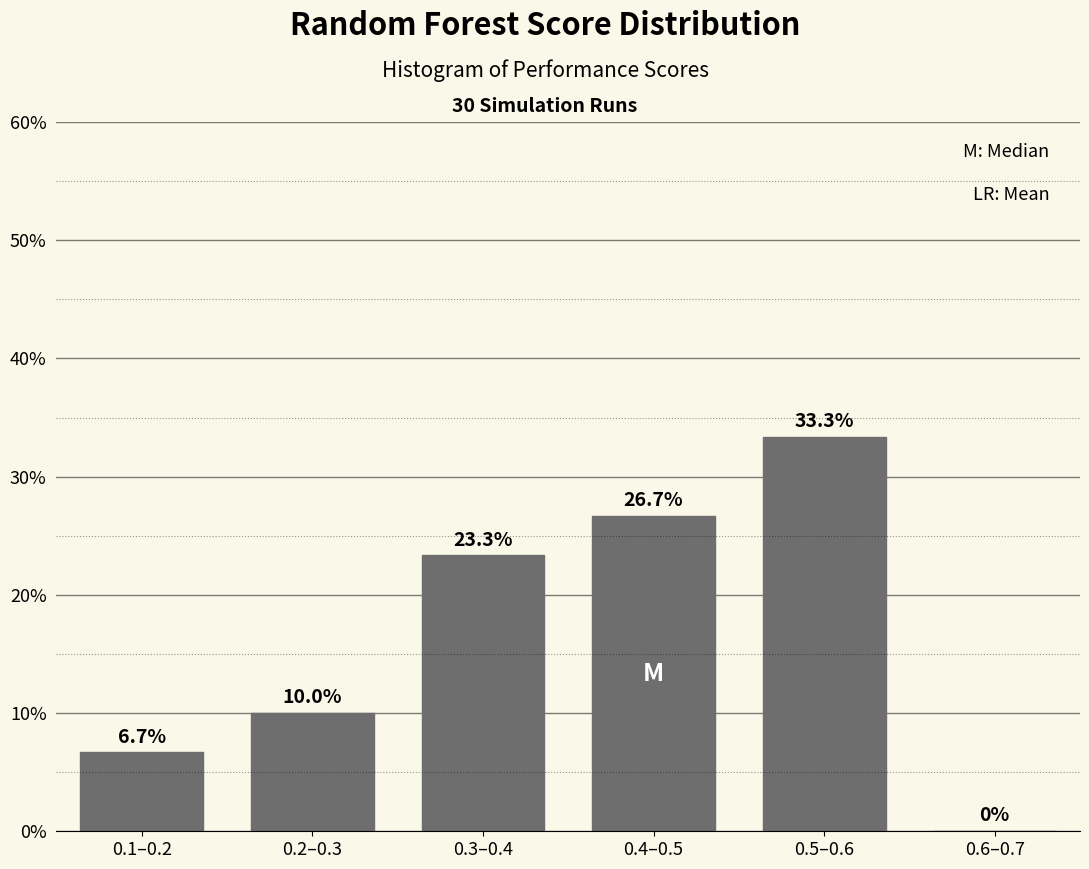

Reading left to right, extract all data points from this chart.

0.1–0.2=6.7	0.2–0.3=10.0	0.3–0.4=23.3	0.4–0.5=26.7	0.5–0.6=33.3	0.6–0.7=0.0